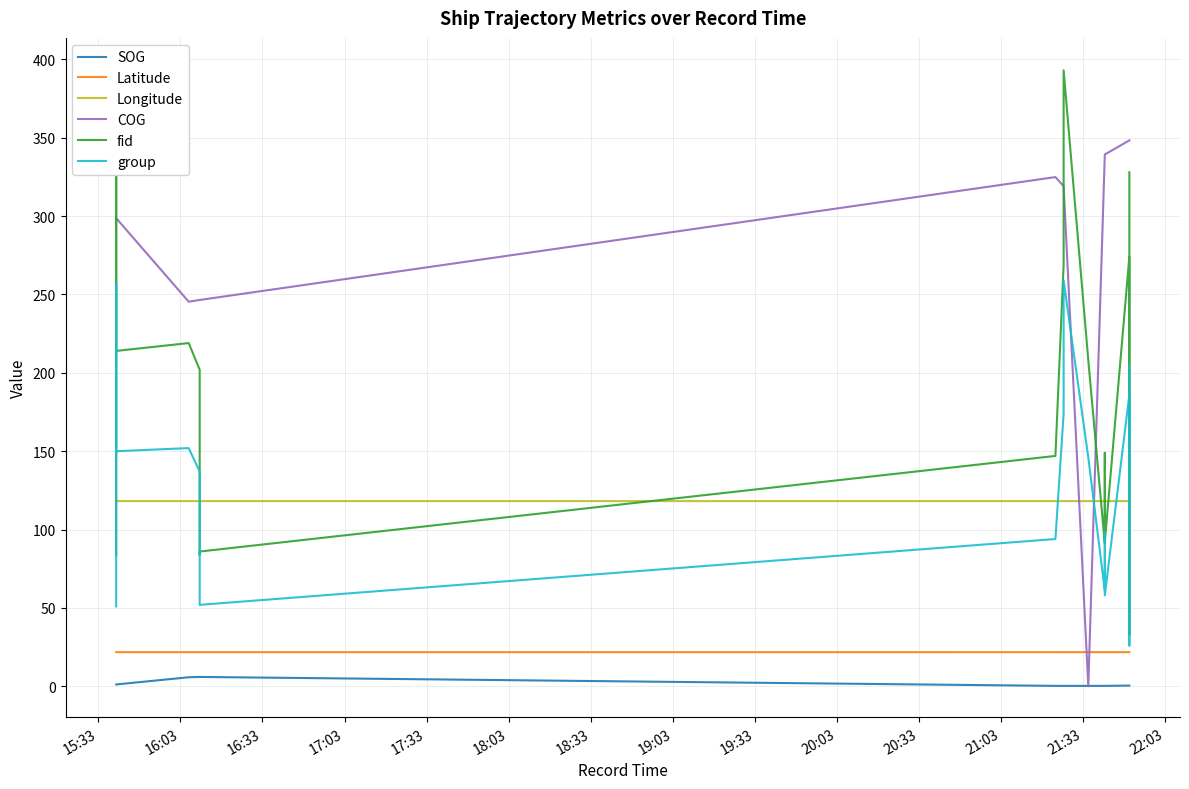

How many times do Longitude and fid cross each other?

9